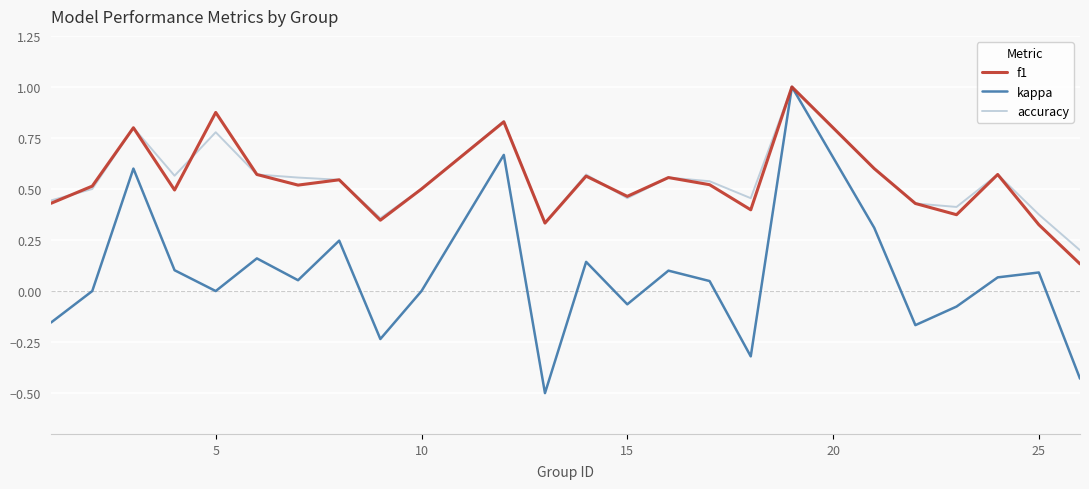

What is the smallest value displayed?

-0.5